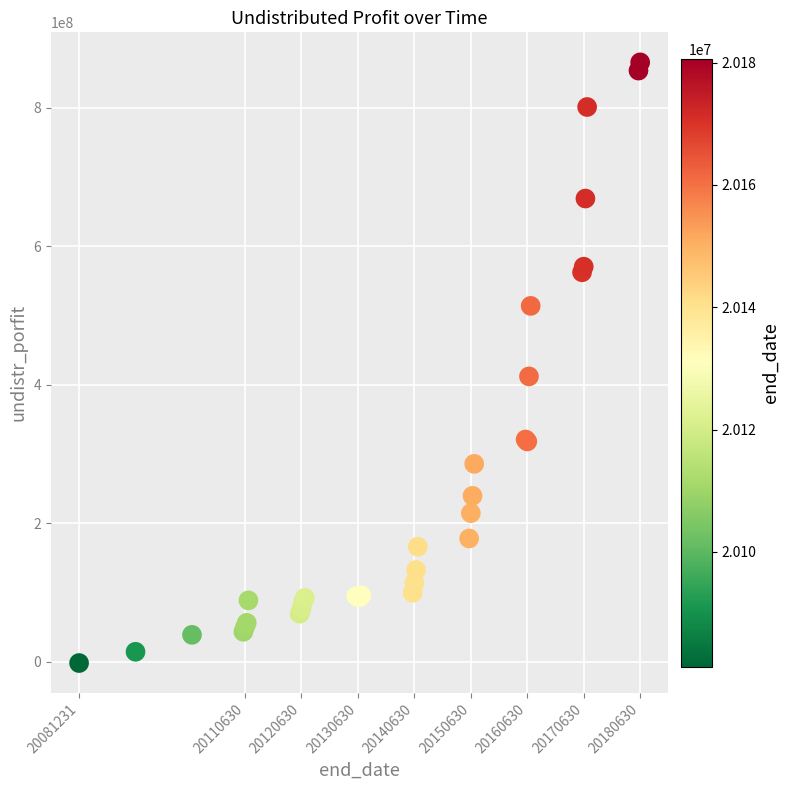

What Y value in the scatter plot is closest to 431744096?

411995789.1